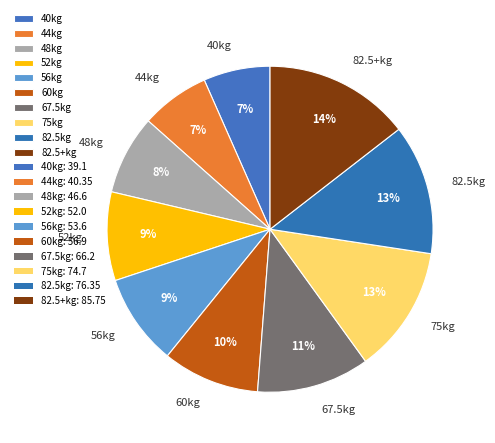

To the nearest percent, what portion does 52kg represent?

9%